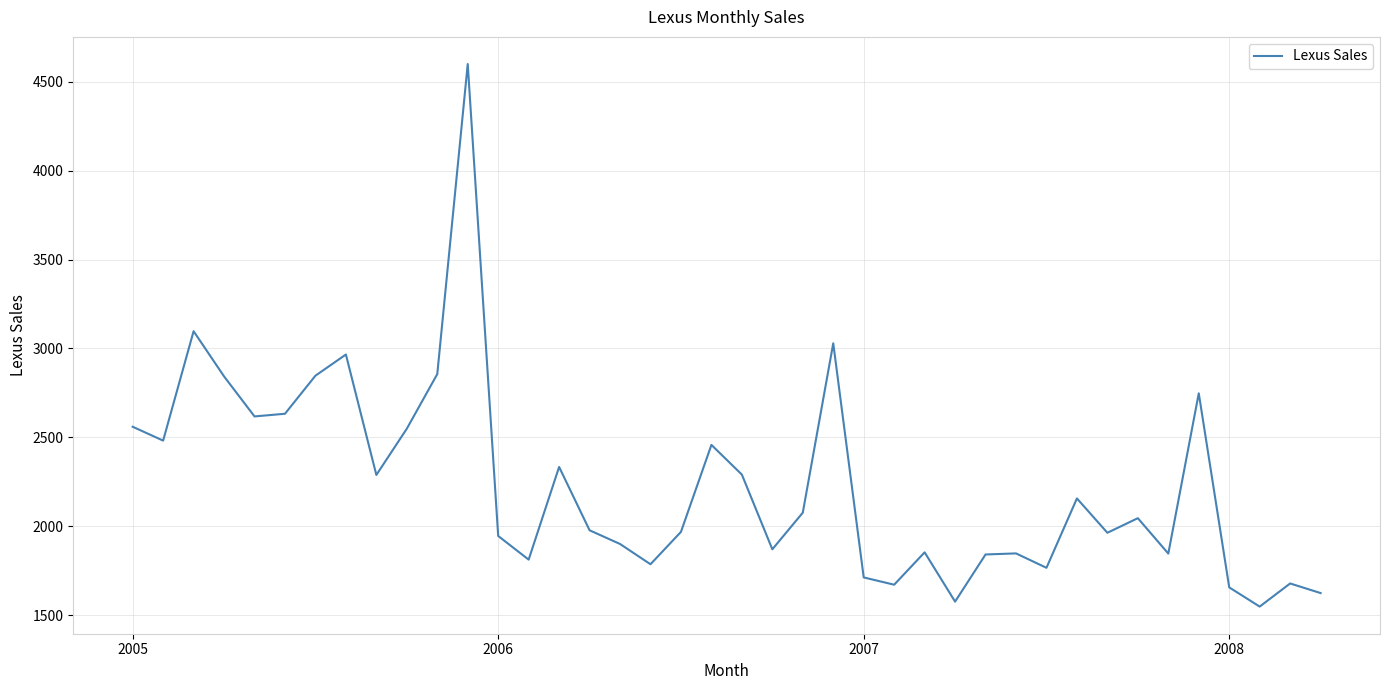

What is the maximum value shown in the chart?

4599